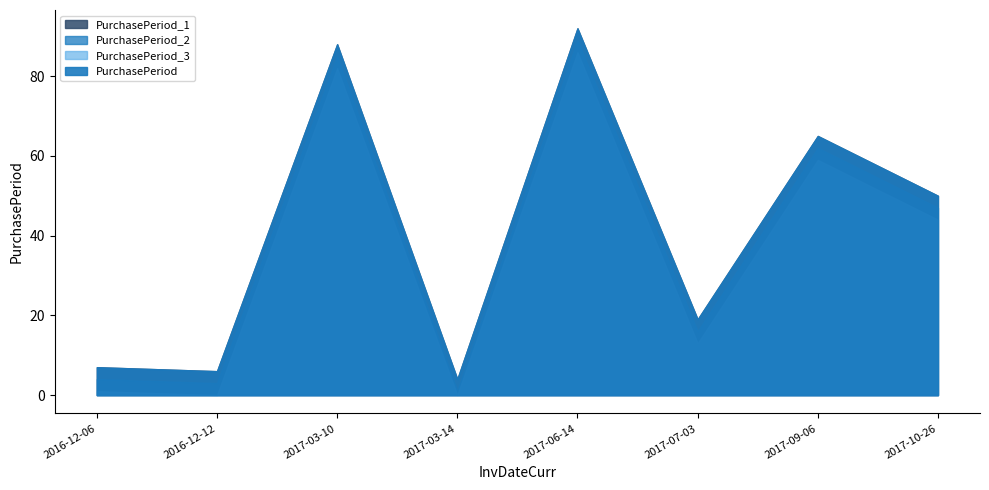

Rank the categories by value from highest to lowest.

2017-06-14, 2017-03-10, 2017-09-06, 2017-10-26, 2017-07-03, 2016-12-06, 2016-12-12, 2017-03-14